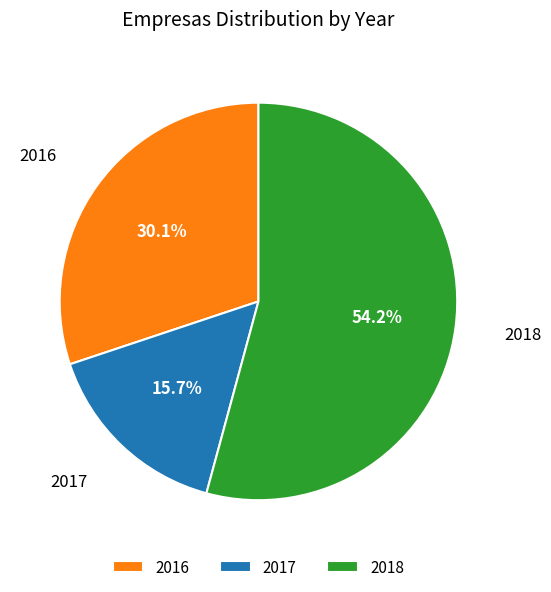

To the nearest percent, what portion does 2017 represent?

16%